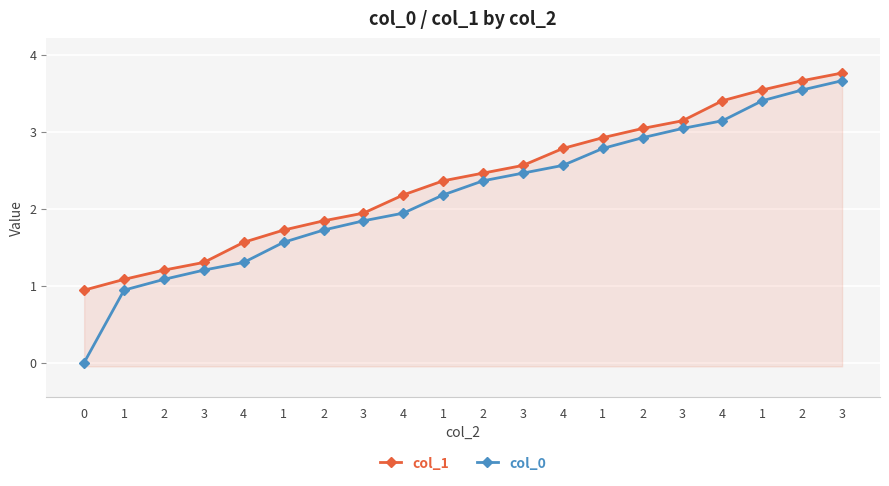

Reading left to right, transcribe all the data shown in this chart.

col_1: 0.9	1.1	1.2	1.3	1.6	1.7	1.8	1.9	2.2	2.4	2.5	2.6	2.8	2.9	3.0	3.1	3.4	3.5	3.7	3.8
col_0: 0.0	0.9	1.1	1.2	1.3	1.6	1.7	1.8	1.9	2.2	2.4	2.5	2.6	2.8	2.9	3.0	3.1	3.4	3.5	3.7